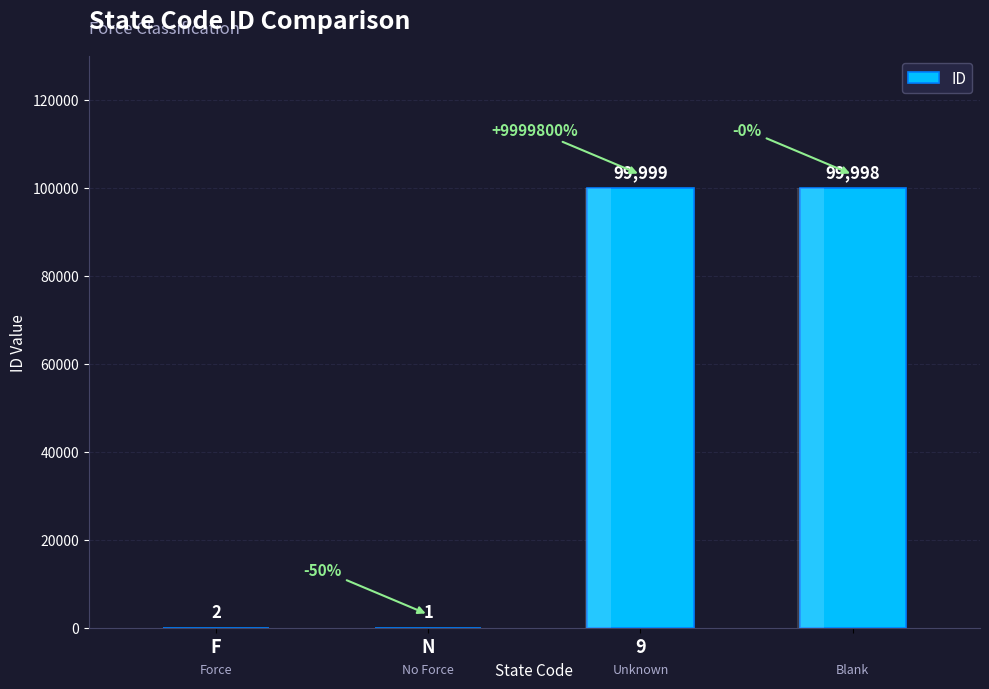

At which label does the data first exceed 99998?

9